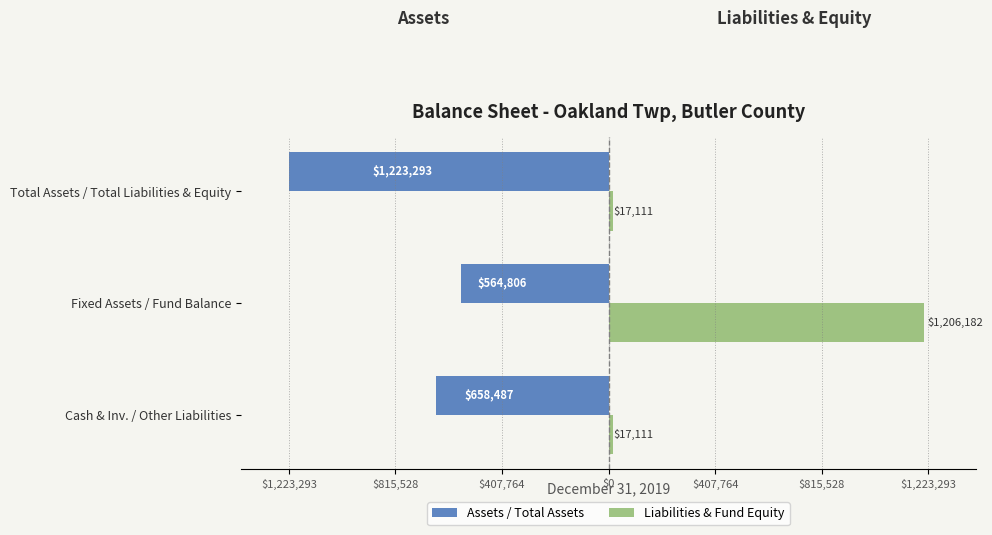

How many Assets / Total Assets values are between -1223293 and -564806?

3